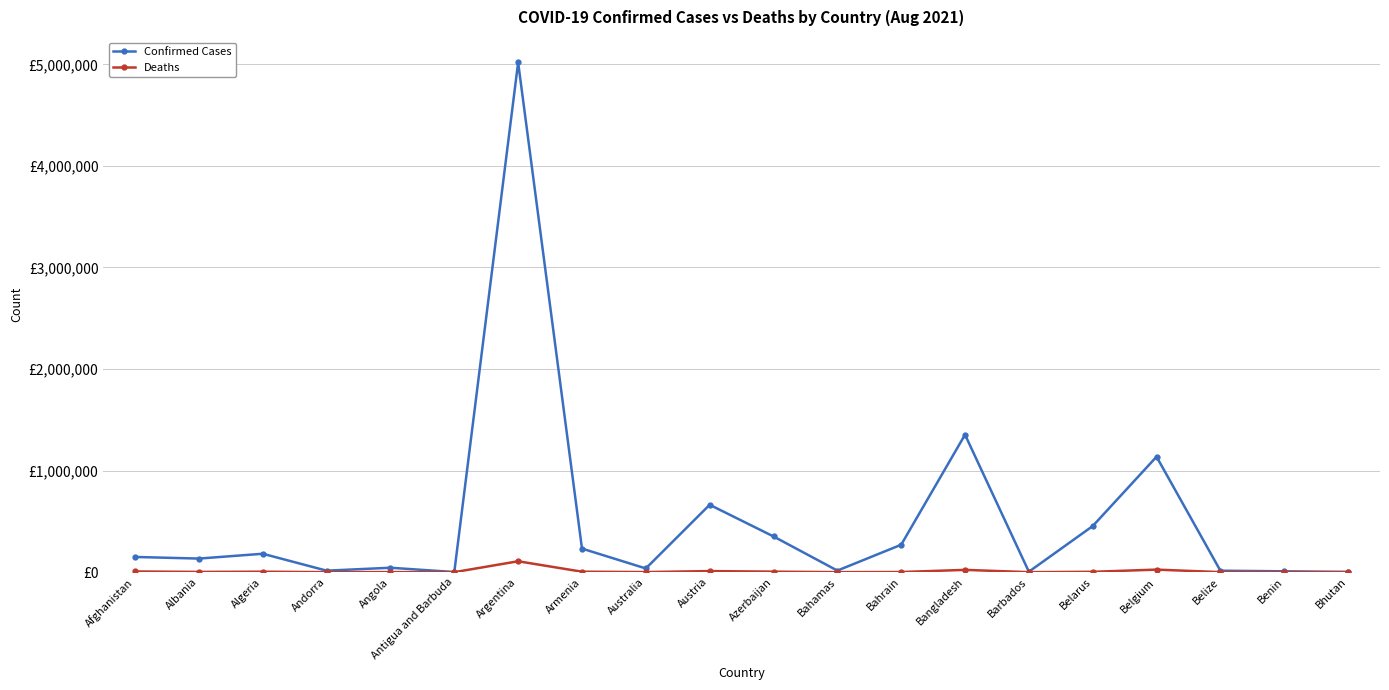

Rank the series by their average value, from highest to lowest.

Confirmed Cases, Deaths